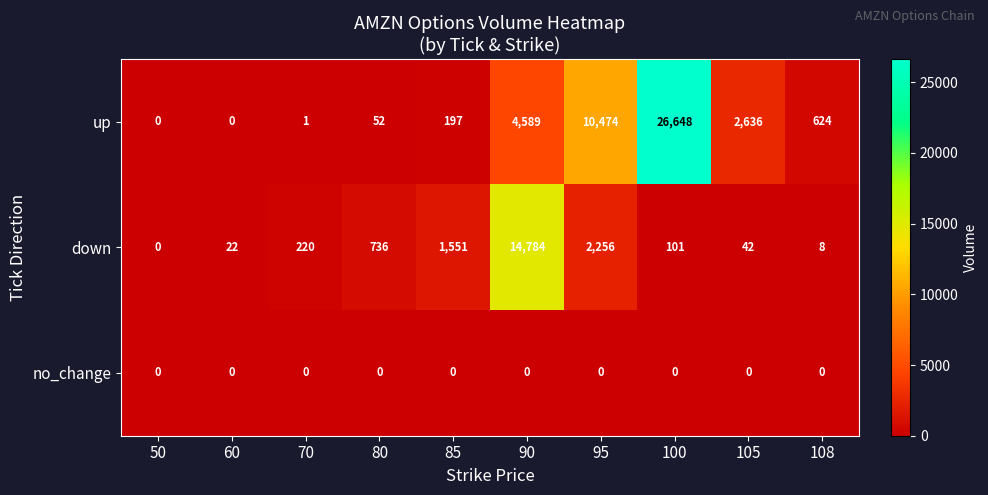

At how many categories does at least one series exceed 4684?

3